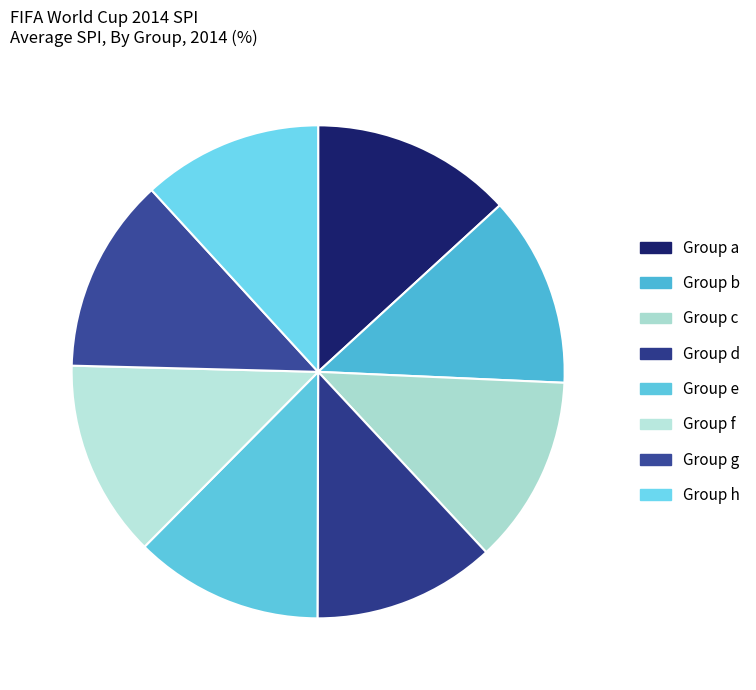

To the nearest percent, what portion does Group c represent?

12%